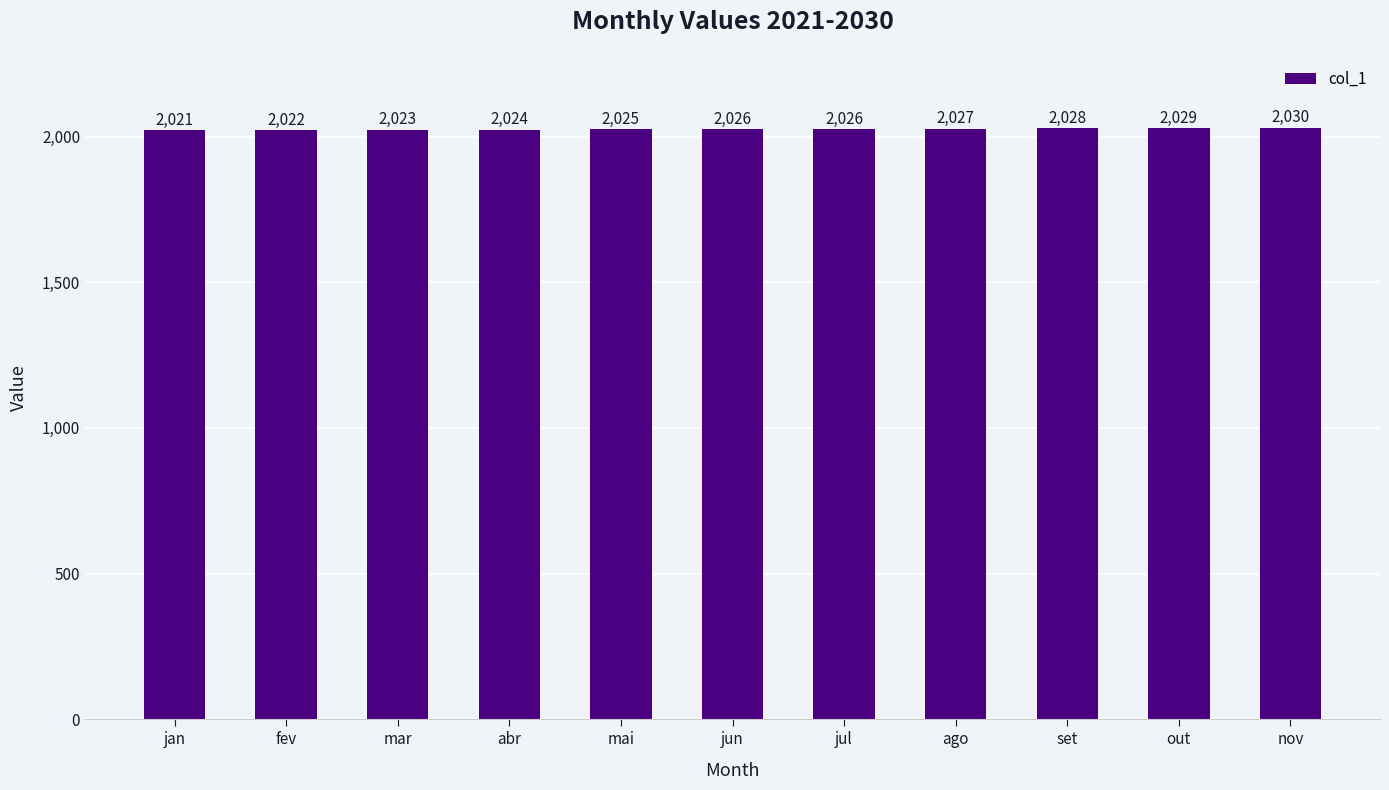

What is the minimum value shown in the chart?

2021